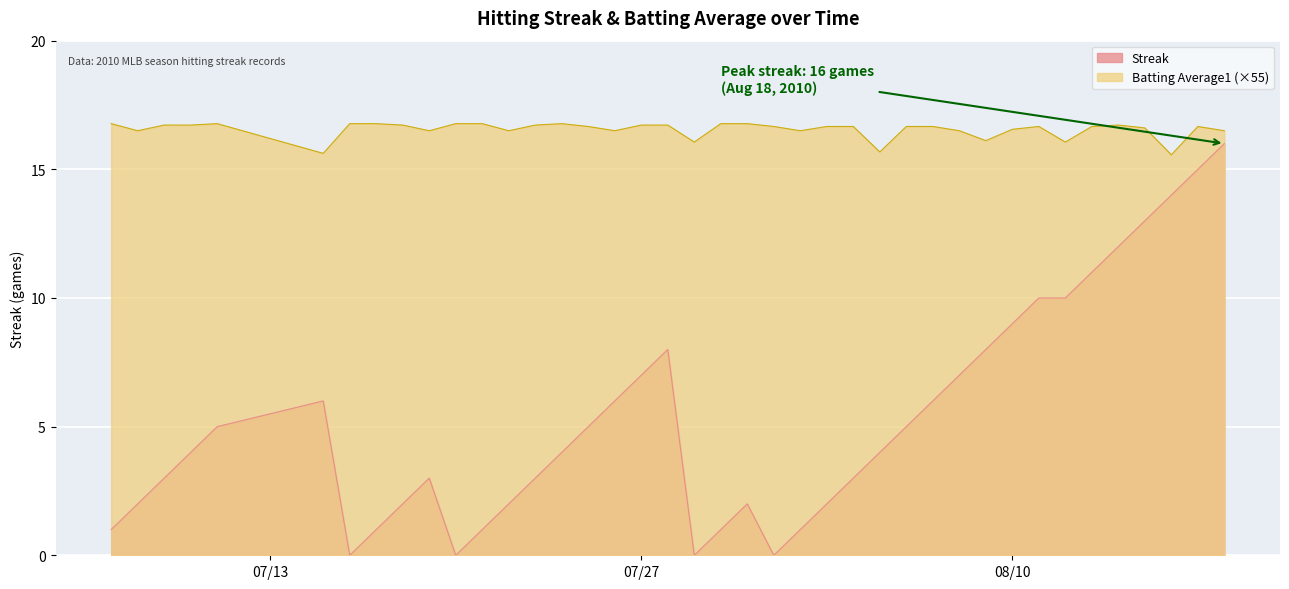

Does the chart display data point markers on the line(s)?

No